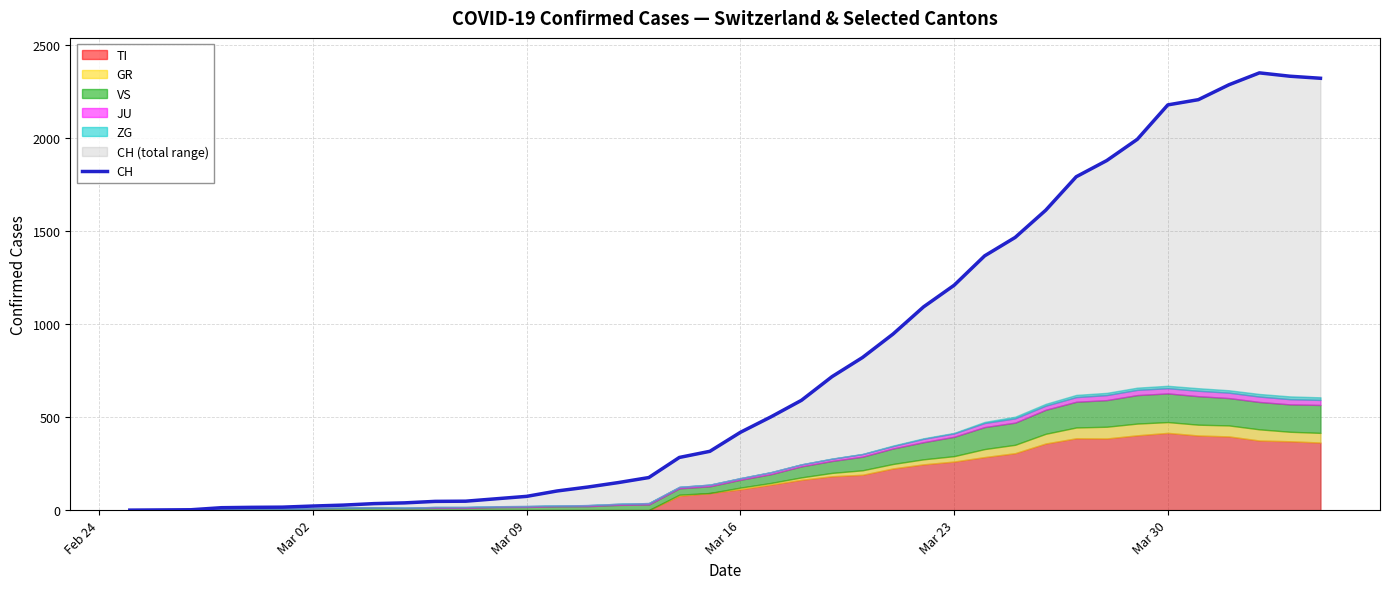

How many data points does each series have?

40